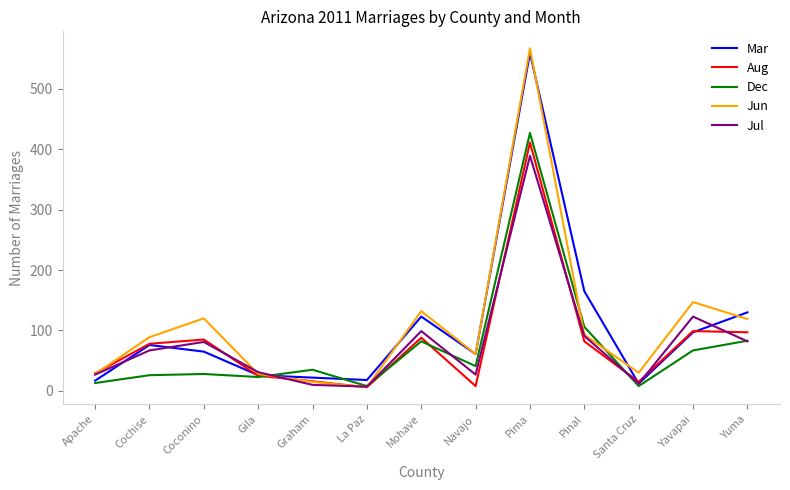

What is the spread (max minus min) of values at Gila?

8